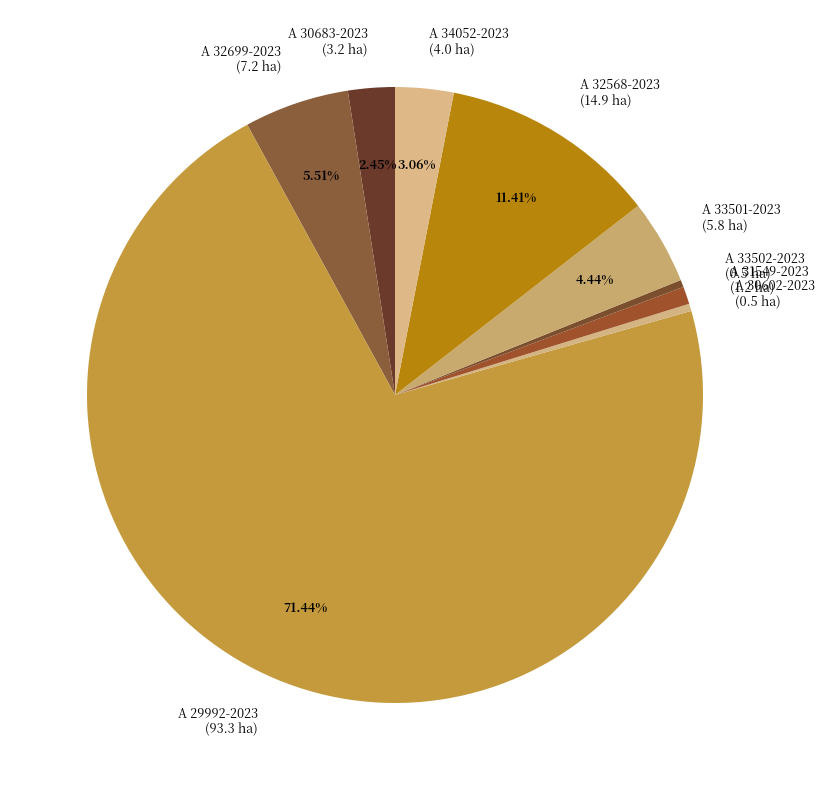

What percentage is NOT represented by A 34052-2023?

96.9%